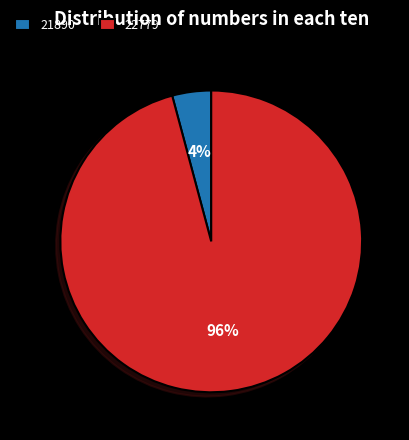

To the nearest percent, what is the difference between the largest and smallest slice percentages?

92%